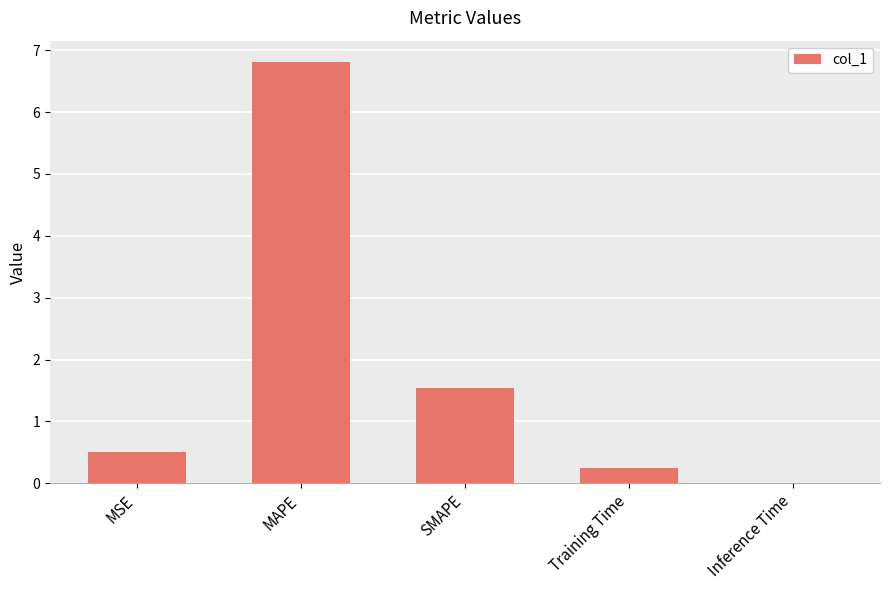

Are the bars horizontal?

No